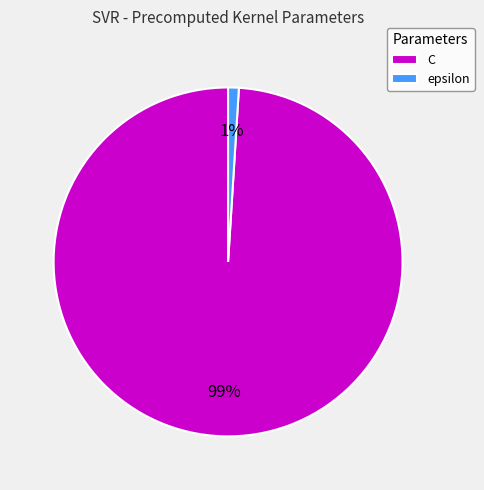

Between C and epsilon, which is larger?

C